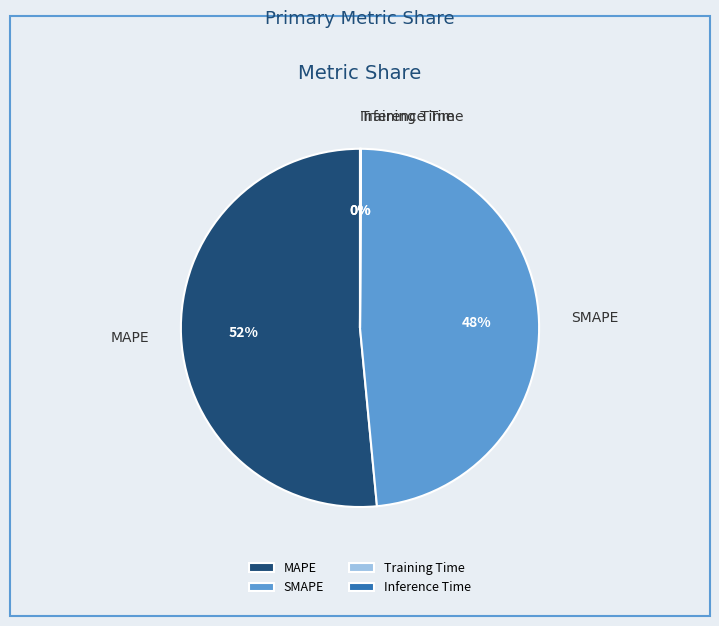

Between MAPE and SMAPE, which is larger?

MAPE